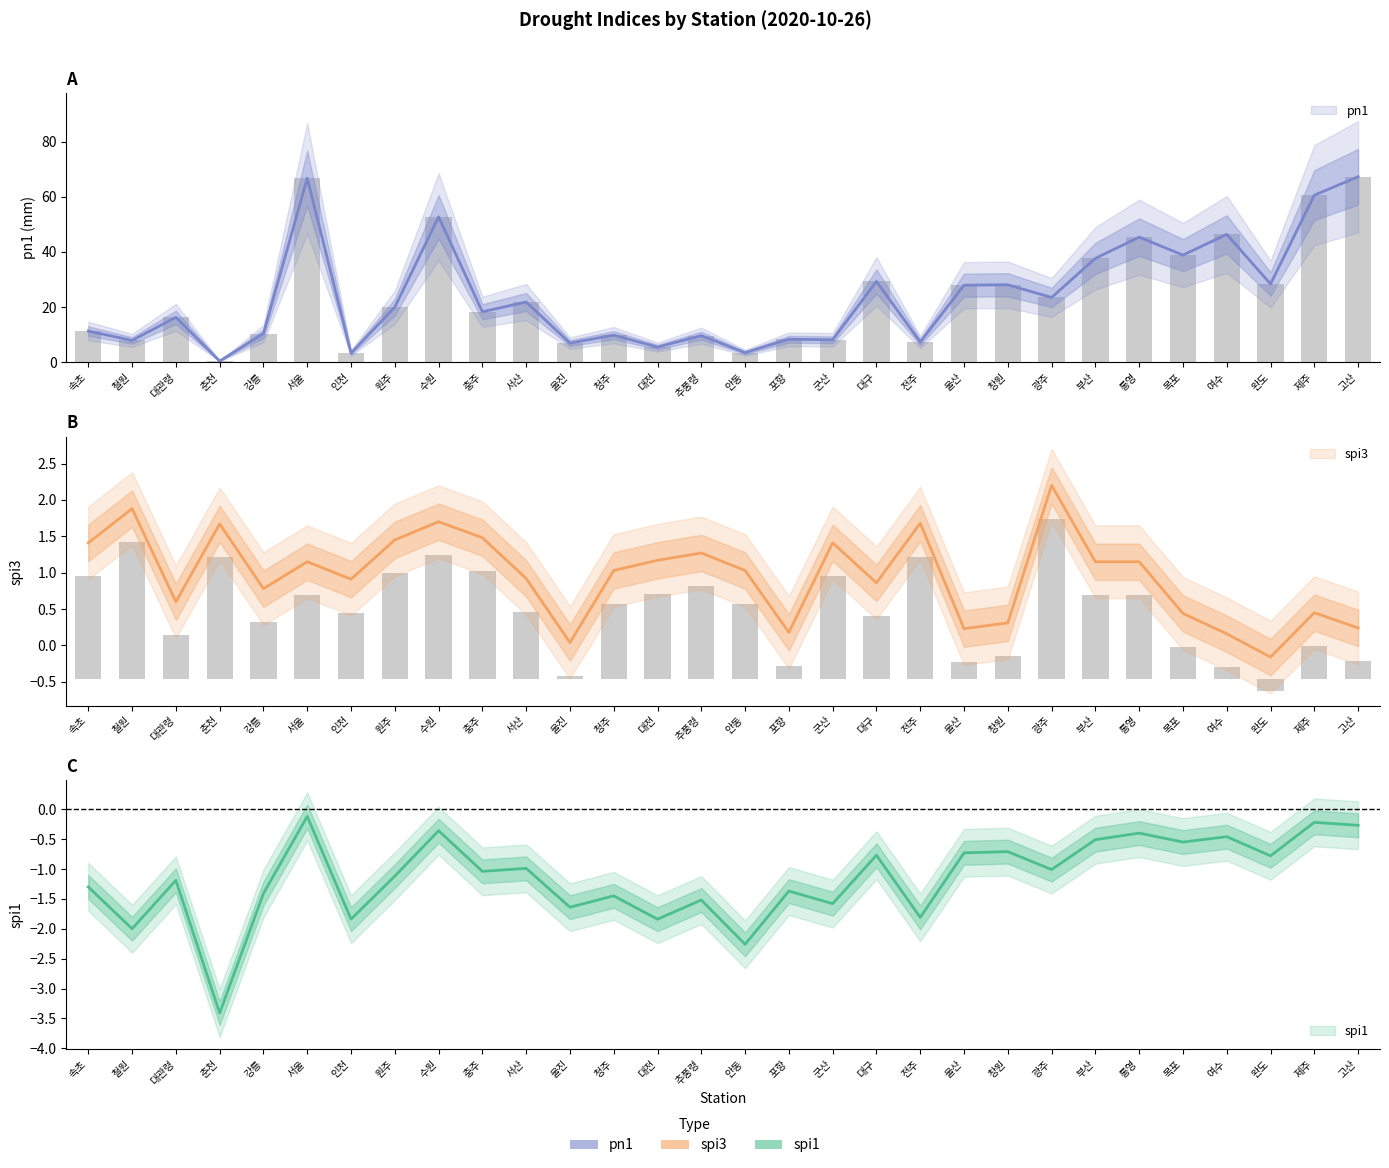

How many values in spi3 are above zero?

29